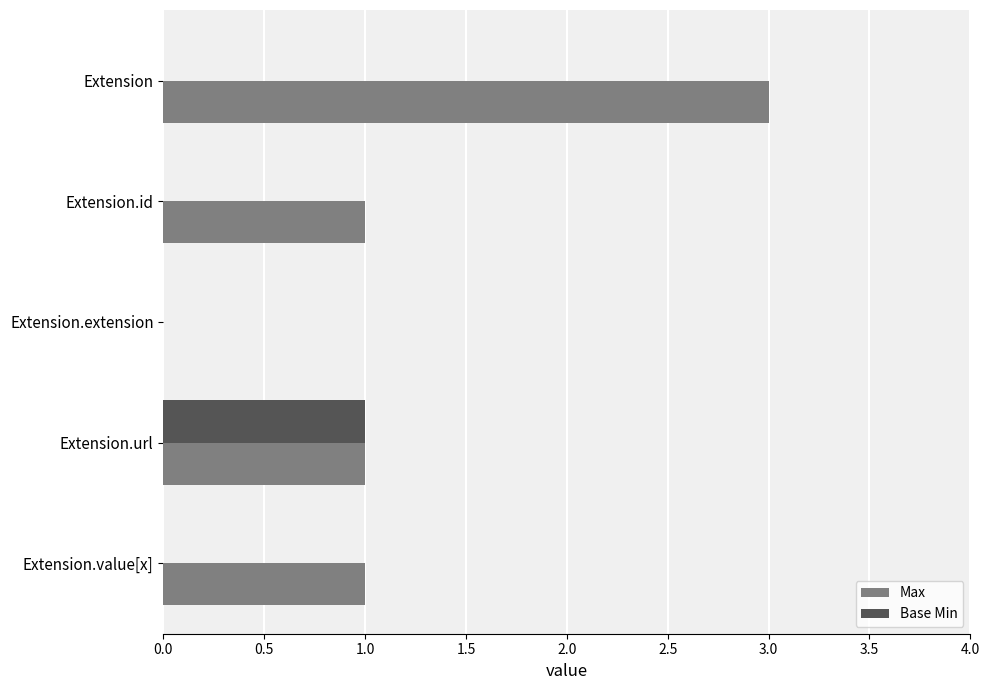

True or false: Max has a value of -1 at Extension.extension.

False